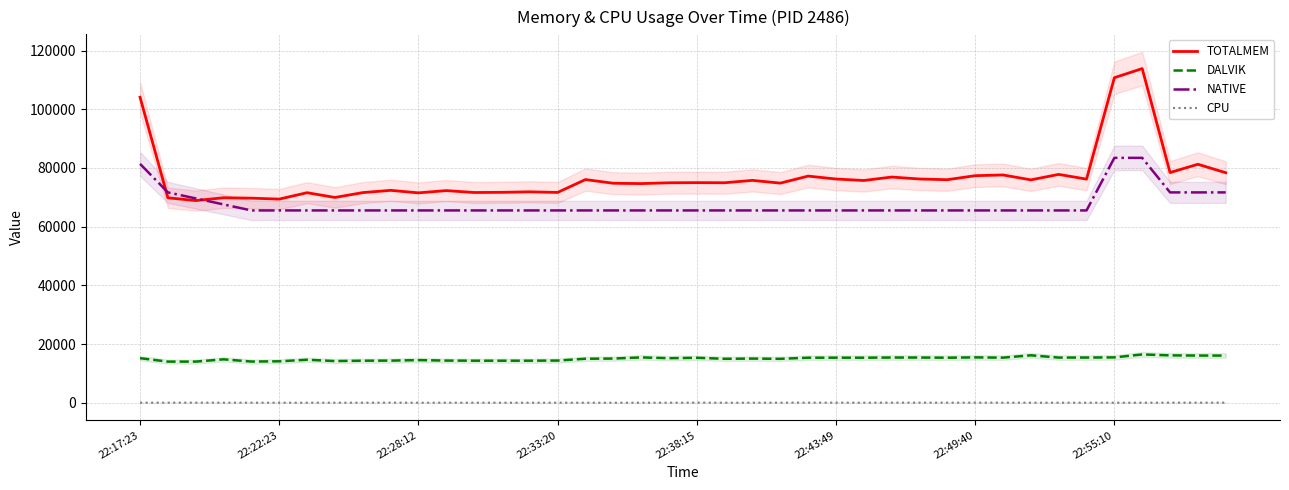

Count the number of data series in this chart.

4